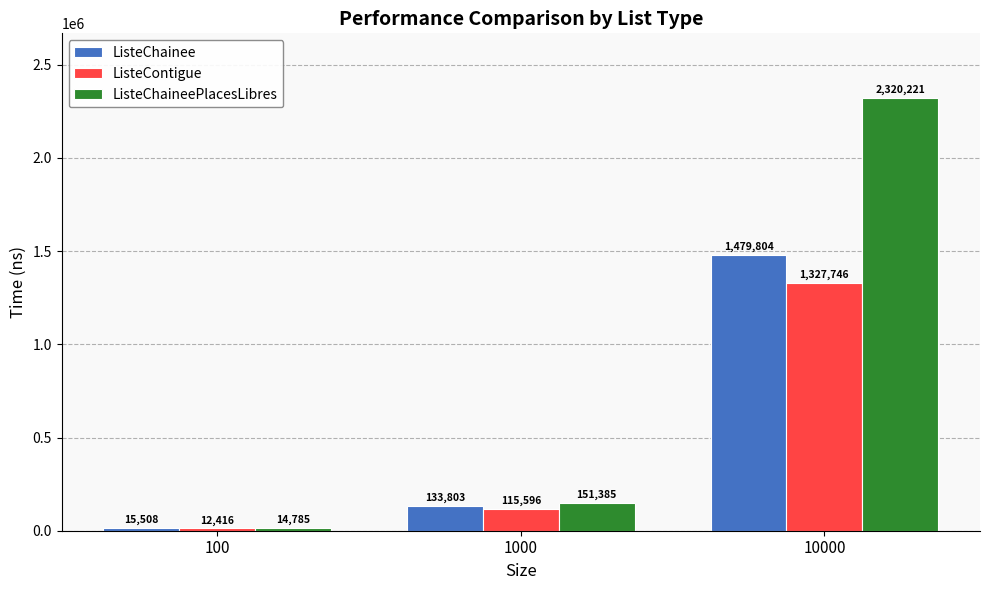

Between 100 and 10000, which series saw the biggest shift?

ListeChaineePlacesLibres